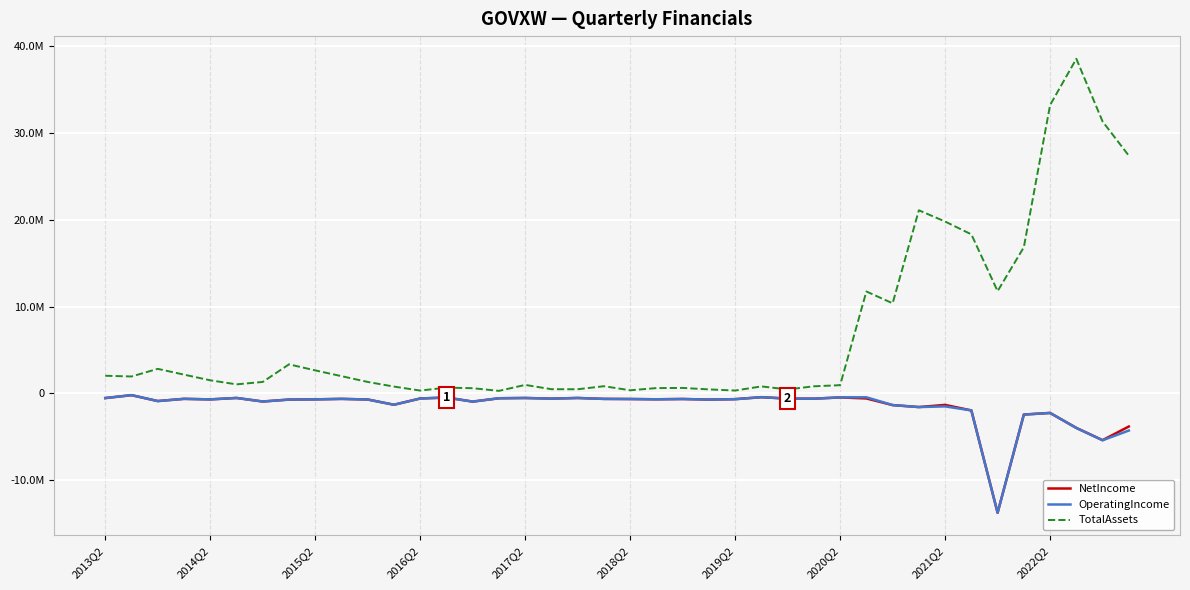

What is the difference between the maximum and second lowest values in the NetIncome series?

5188653